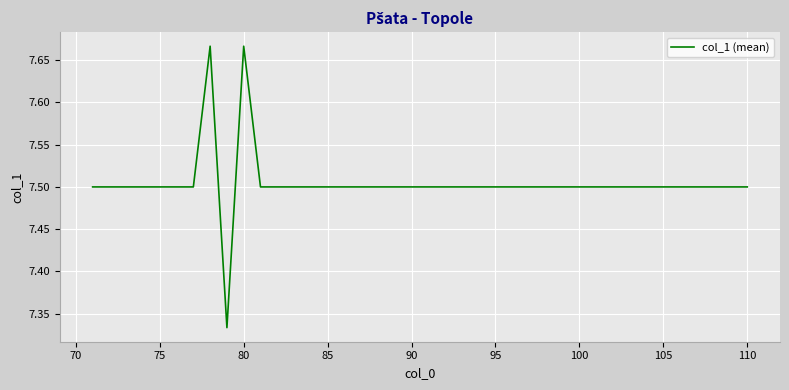

Does the chart display data point markers on the line(s)?

No